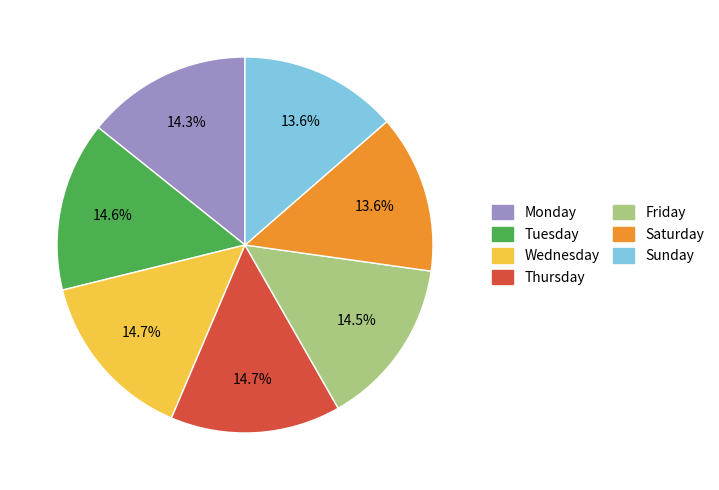

To the nearest percent, what is the average slice percentage?

14%